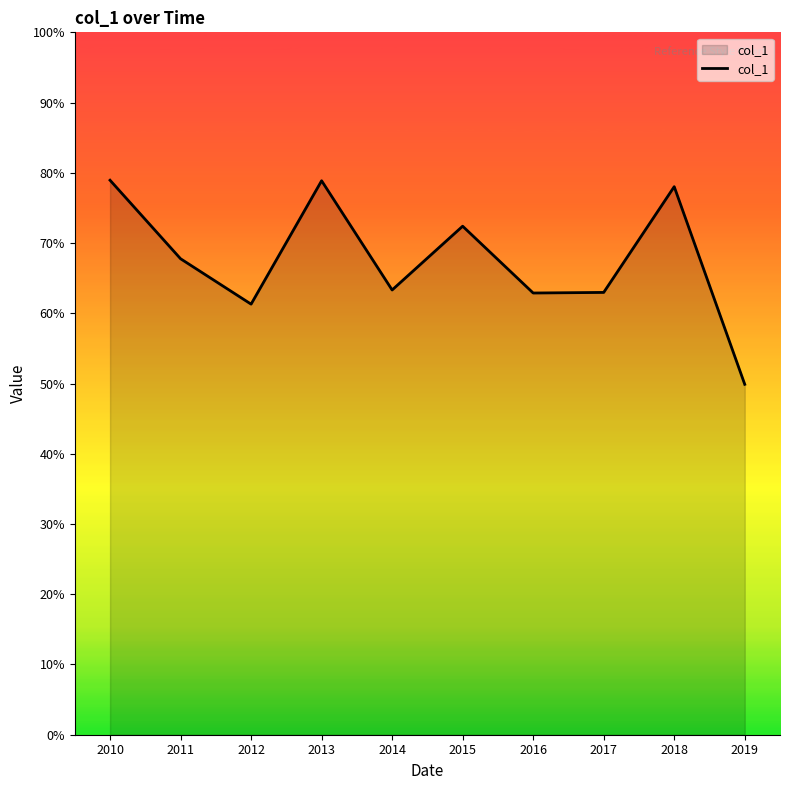

Where is the first local minimum?

2012